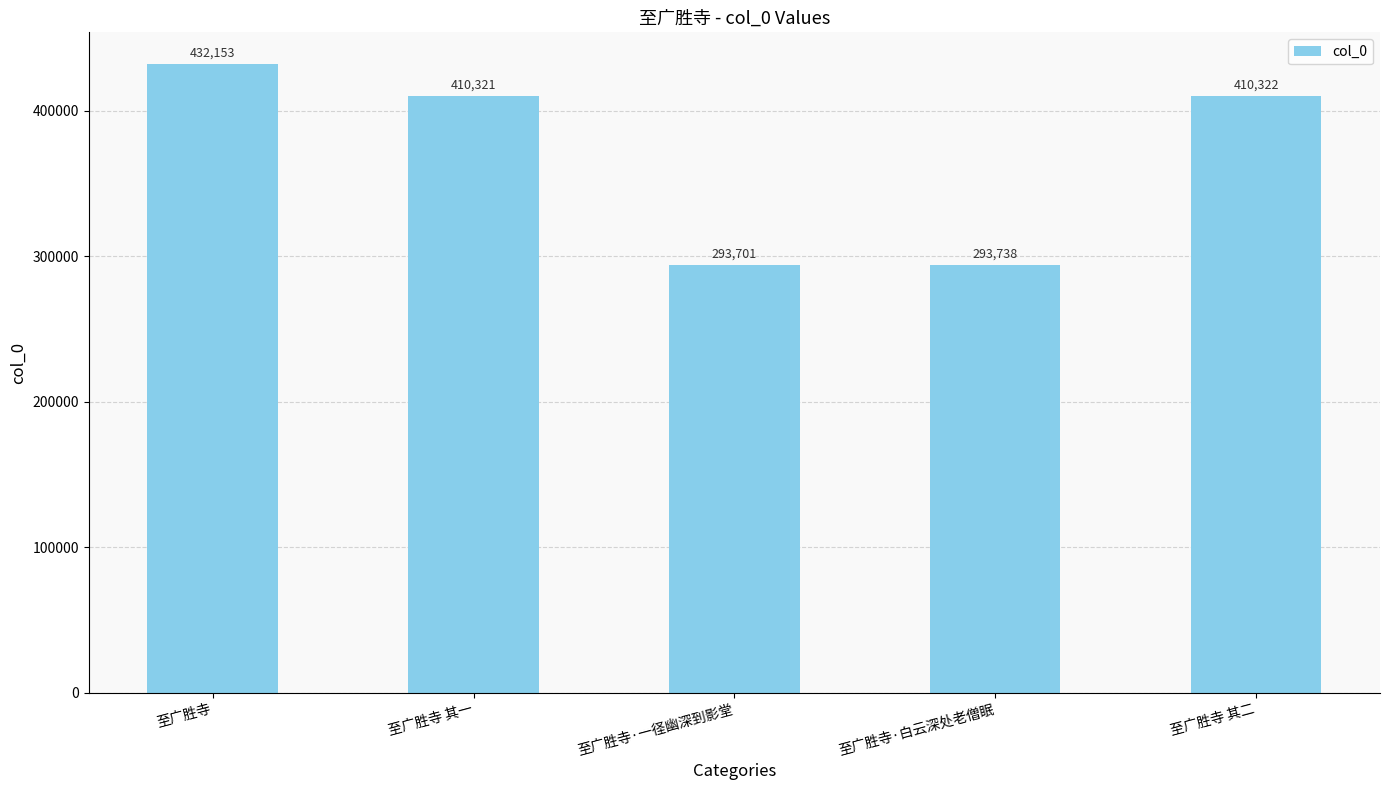

What is the label of the 2nd bar from the right?

至广胜寺·白云深处老僧眠